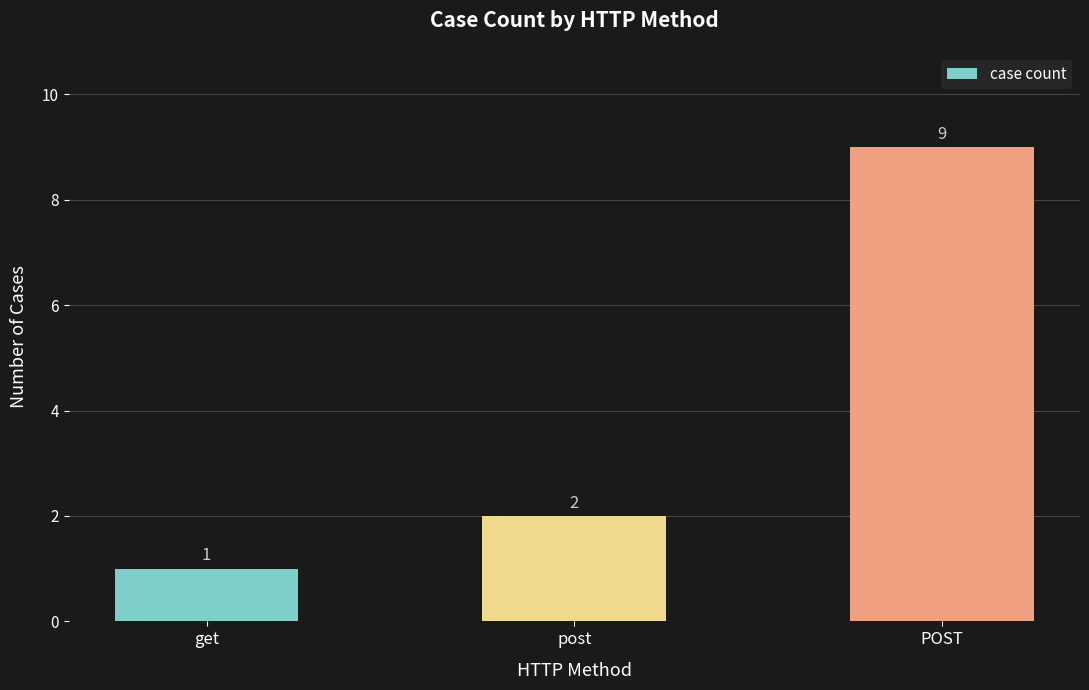

What is the average value?

4